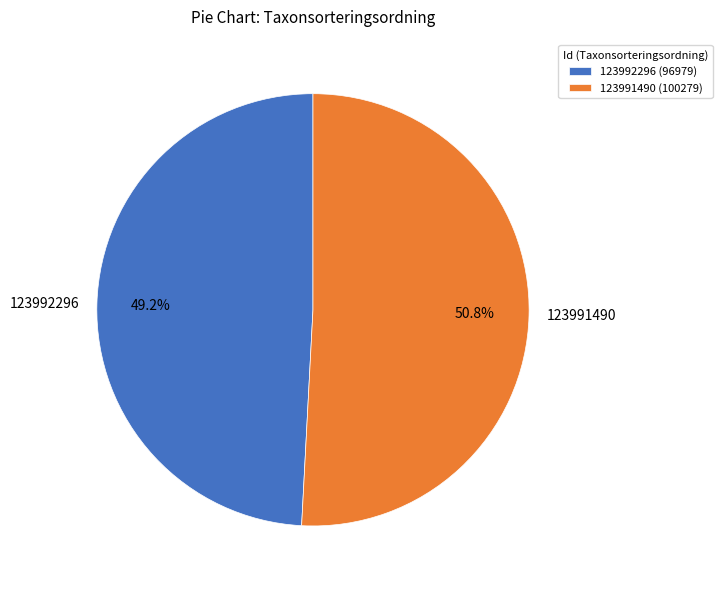

Is the sum of 123992296 and 123991490 greater than half?

Yes